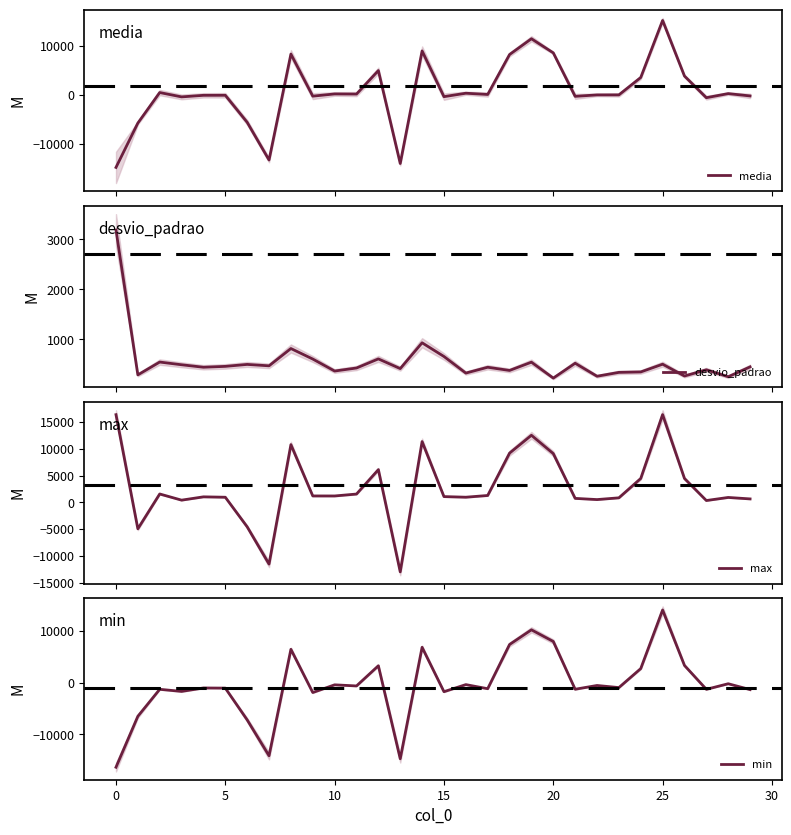

What are all the series names shown in the legend?

media, desvio_padrao, max, min